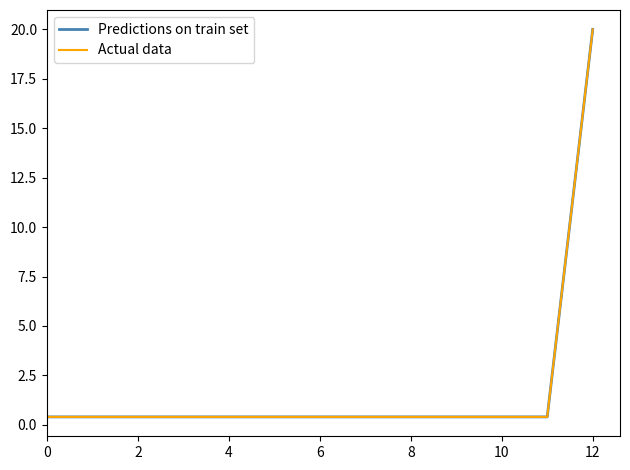

True or false: Actual data has more than 0 points higher than both neighbors.

False